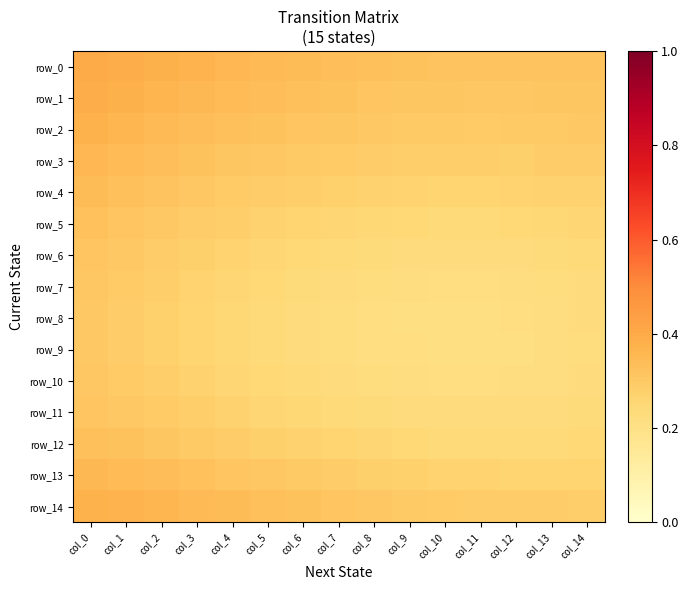

The value of row_14 at col_8 is 0.5. True or false?

False